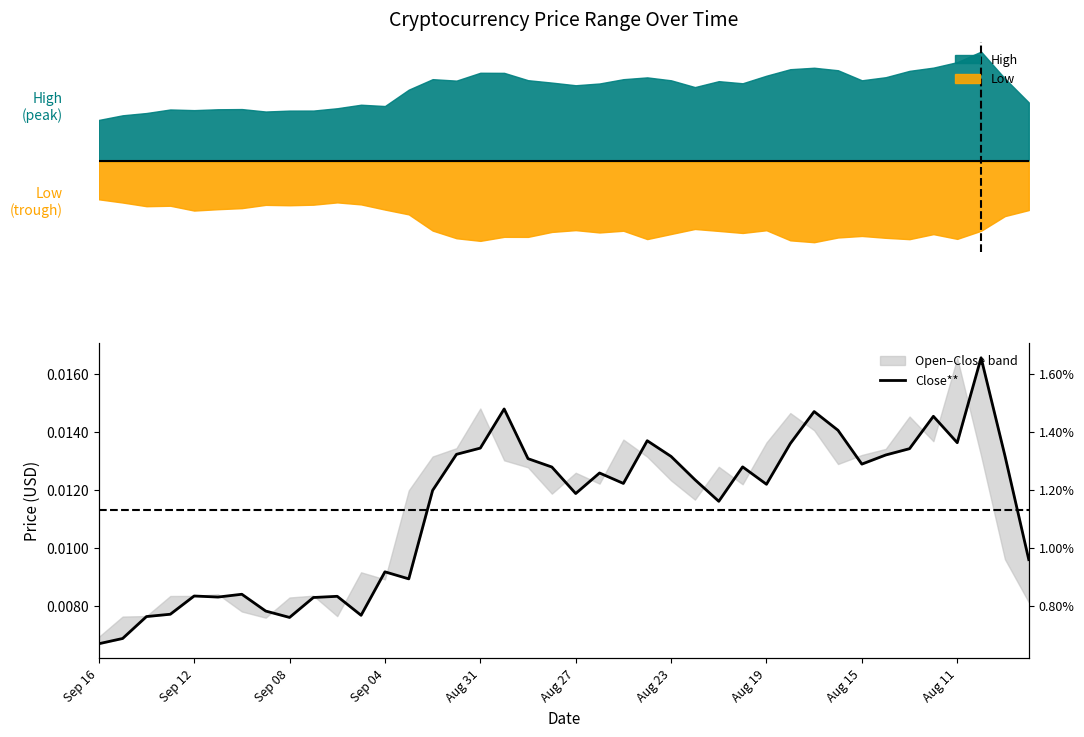

How many lines are shown in the chart?

1